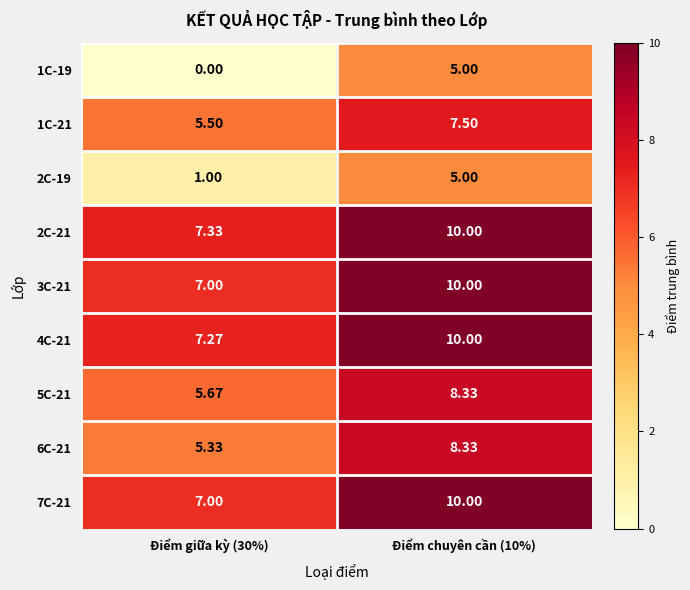

Is the value of 2C-19 at Điểm chuyên cần (10%) greater than the value of 3C-21 at Điểm giữa kỳ (30%)?

No